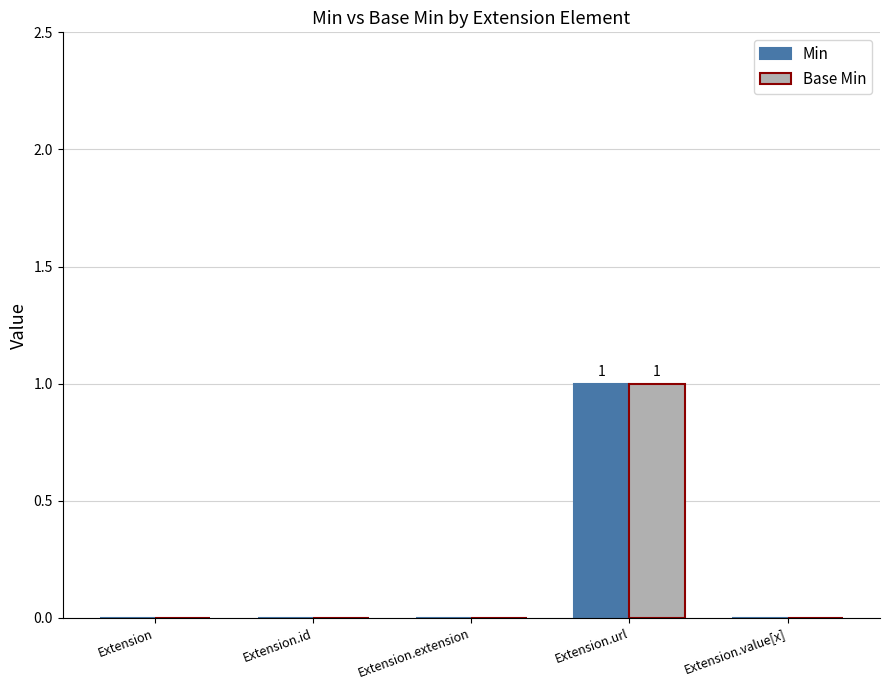

Which label corresponds to the largest value in the chart?

Extension.url